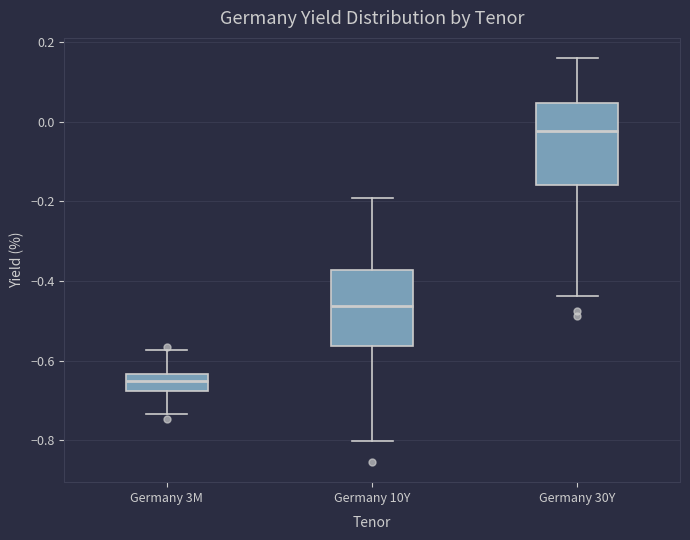

Where does the lower whisker of the box for Germany 30Y end on the y-axis? The values are not printed on the chart, so give them approximately, as read against the axis.

-0.44